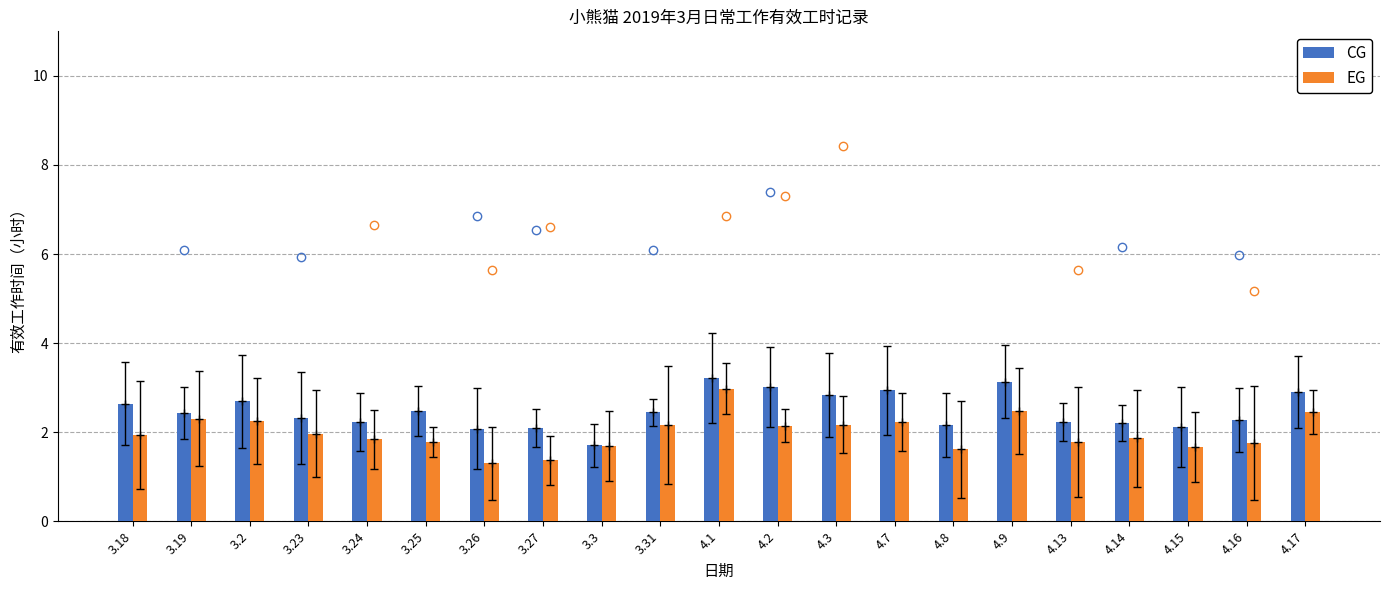

Reading left to right, transcribe all the data shown in this chart.

CG: 3.18=2.6	3.19=2.4	3.2=2.7	3.23=2.3	3.24=2.2	3.25=2.5	3.26=2.1	3.27=2.1	3.3=1.7	3.31=2.4	4.1=3.2	4.2=3.0	4.3=2.8	4.7=2.9	4.8=2.2	4.9=3.1	4.13=2.2	4.14=2.2	4.15=2.1	4.16=2.3	4.17=2.9
EG: 3.18=1.9	3.19=2.3	3.2=2.3	3.23=2.0	3.24=1.8	3.25=1.8	3.26=1.3	3.27=1.4	3.3=1.7	3.31=2.2	4.1=3.0	4.2=2.1	4.3=2.2	4.7=2.2	4.8=1.6	4.9=2.5	4.13=1.8	4.14=1.9	4.15=1.7	4.16=1.8	4.17=2.4